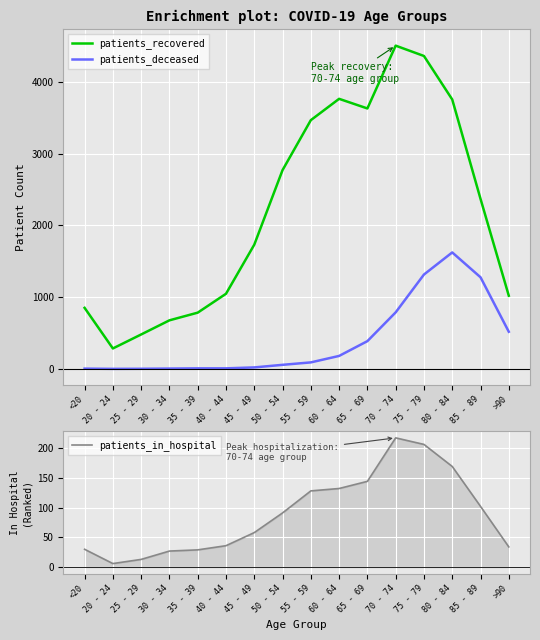

Where is patients_deceased nearest to the value 812?

70 - 74